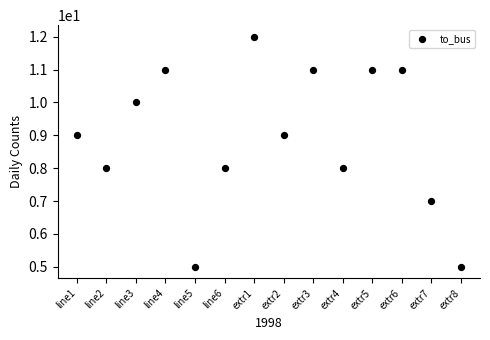

What is the range of Y values (max minus min)?

7